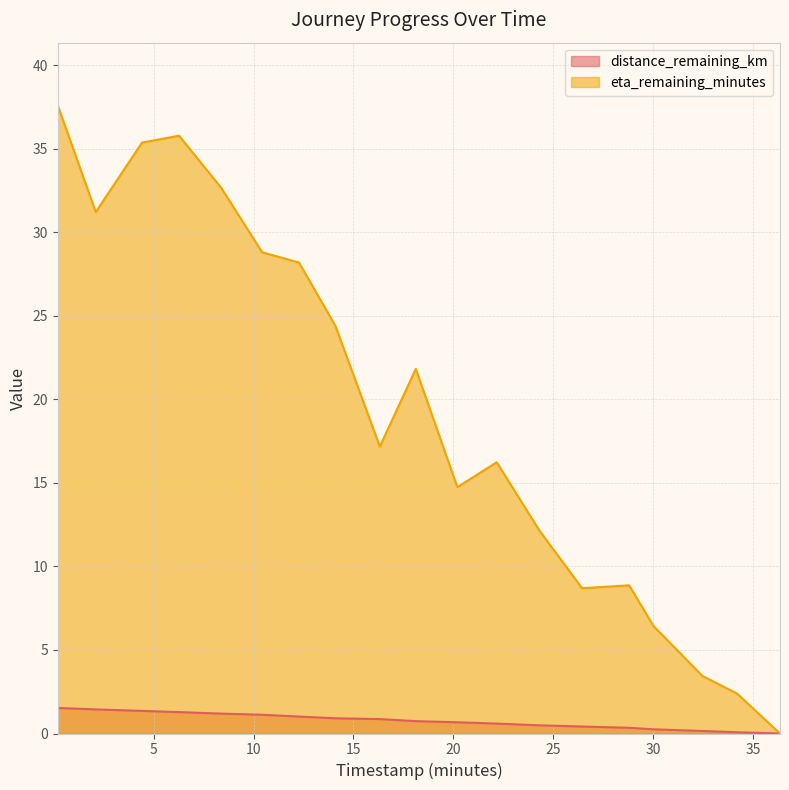

Reading left to right, what are all the values shown in this chart?

distance_remaining_km: 1.5	1.4	1.4	1.3	1.2	1.1	1.0	0.9	0.9	0.7	0.7	0.6	0.5	0.4	0.3	0.3	0.2	0.1	0.0
eta_remaining_minutes: 37.6	31.2	35.4	35.8	32.7	28.8	28.2	24.4	17.2	21.8	14.8	16.2	12.2	8.7	8.9	6.5	3.5	2.4	0.0